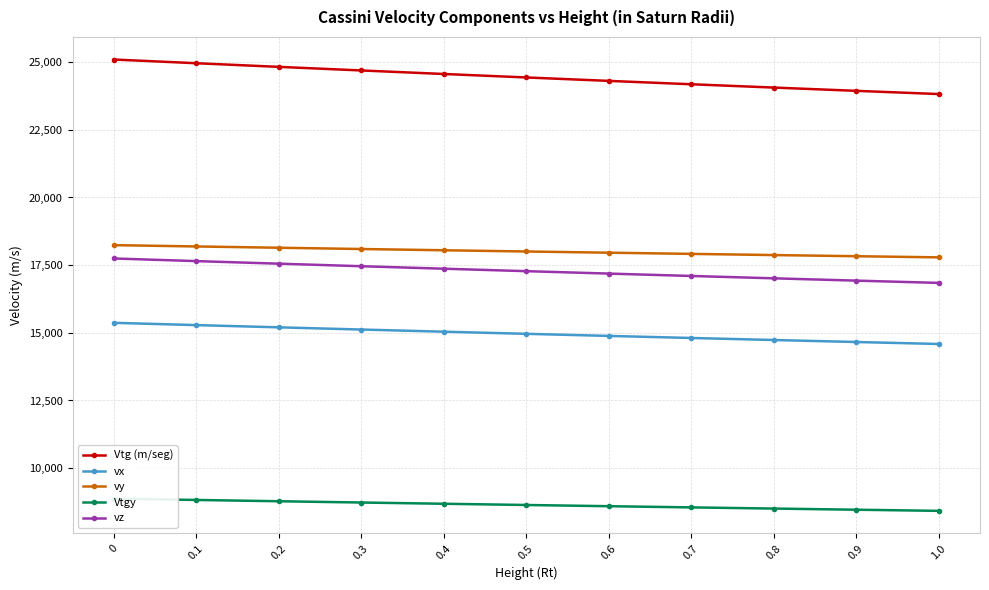

The value of Vtg (m/seg) at 0.4 is 43302.6. True or false?

False